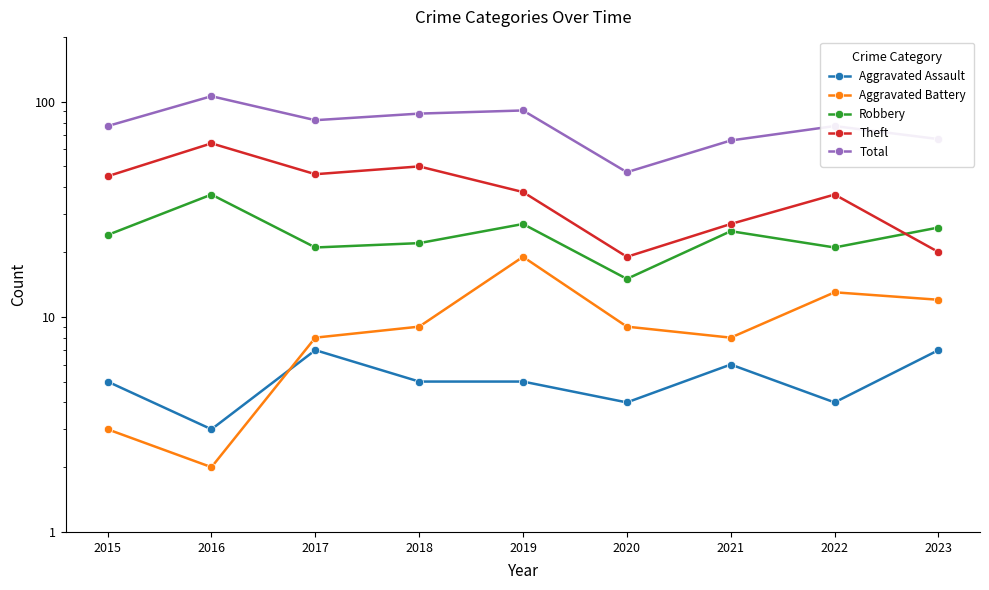

At which label does Aggravated Assault first exceed 5?

2017